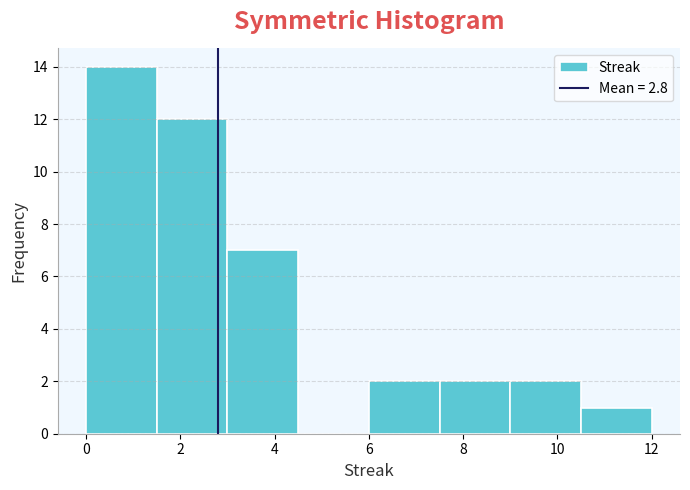

What is the height of the bar covering 6.0 to 7.5 on the x-axis? Neither the bar edges nor the heights are printed on the chart, so give them approximately, as read against the axes.

2